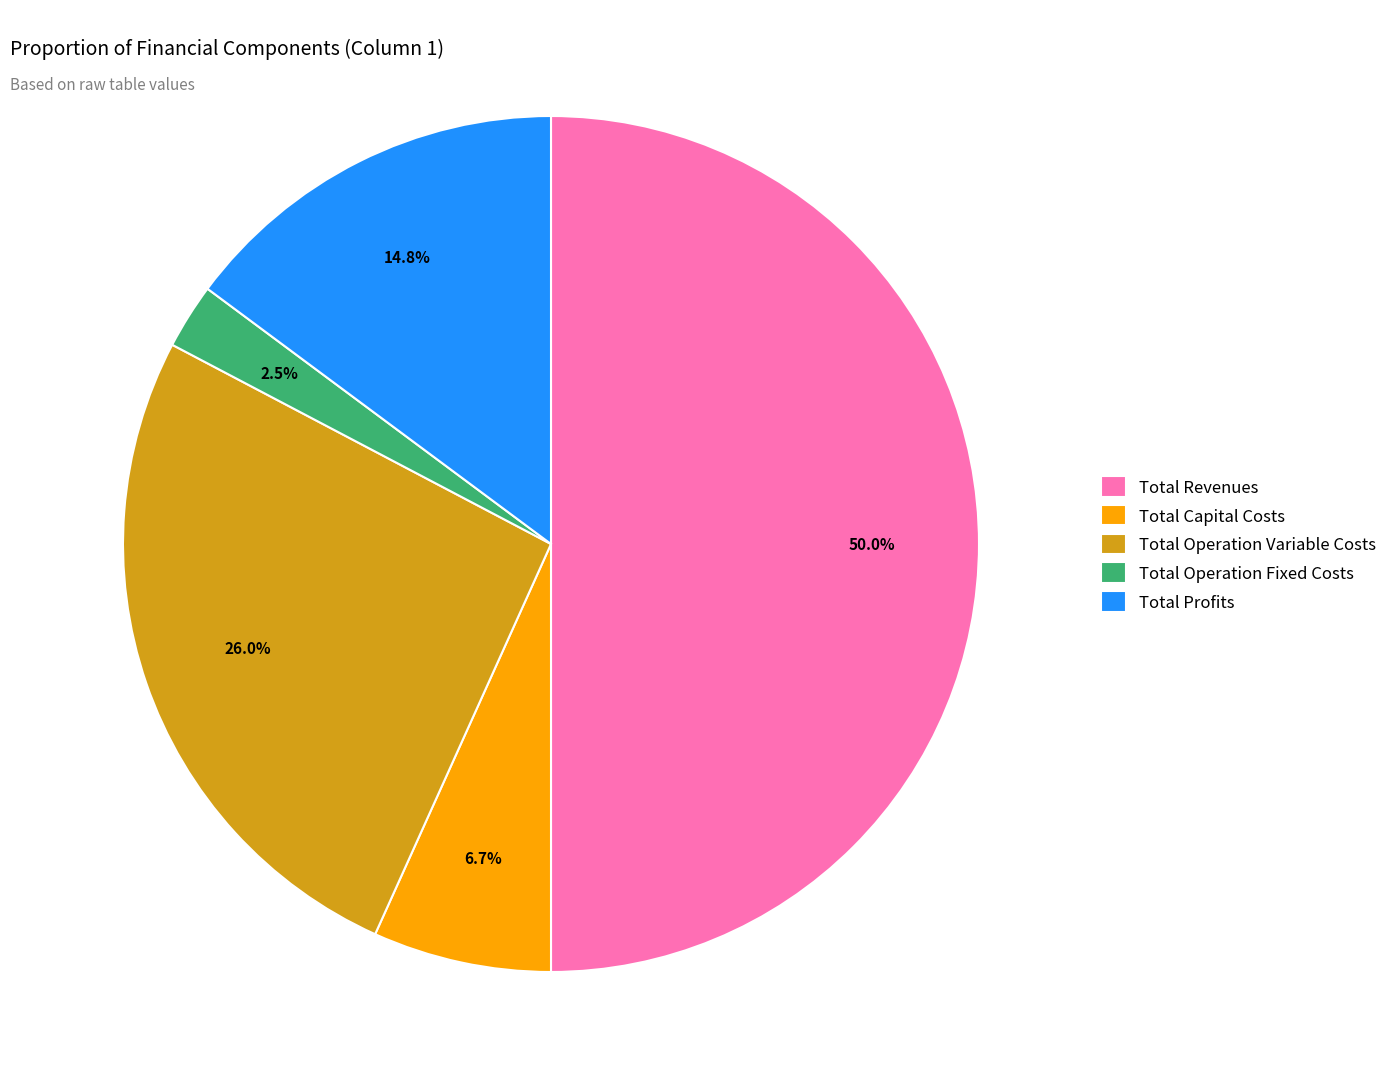

Is it true that Total Capital Costs is 7% of the pie?

True